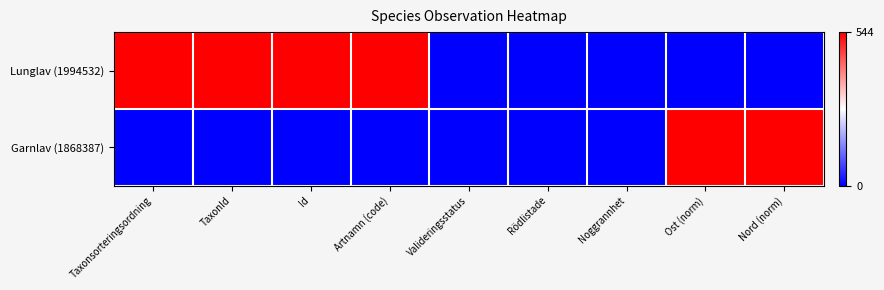

Which has a higher value, Rödlistade or Id?

Id